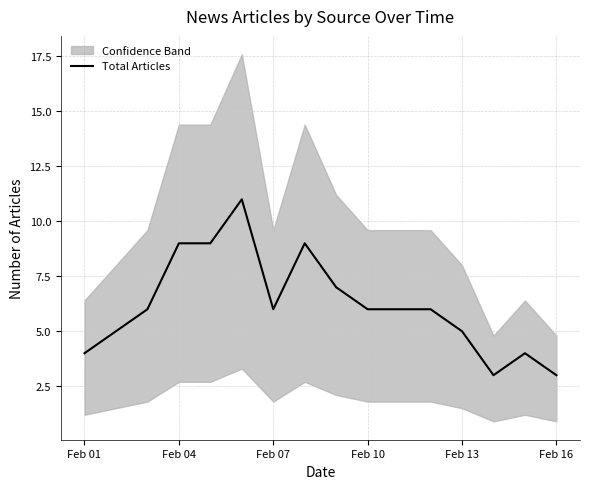

True or false: Total Articles has a value of 3 at Feb 07.

False